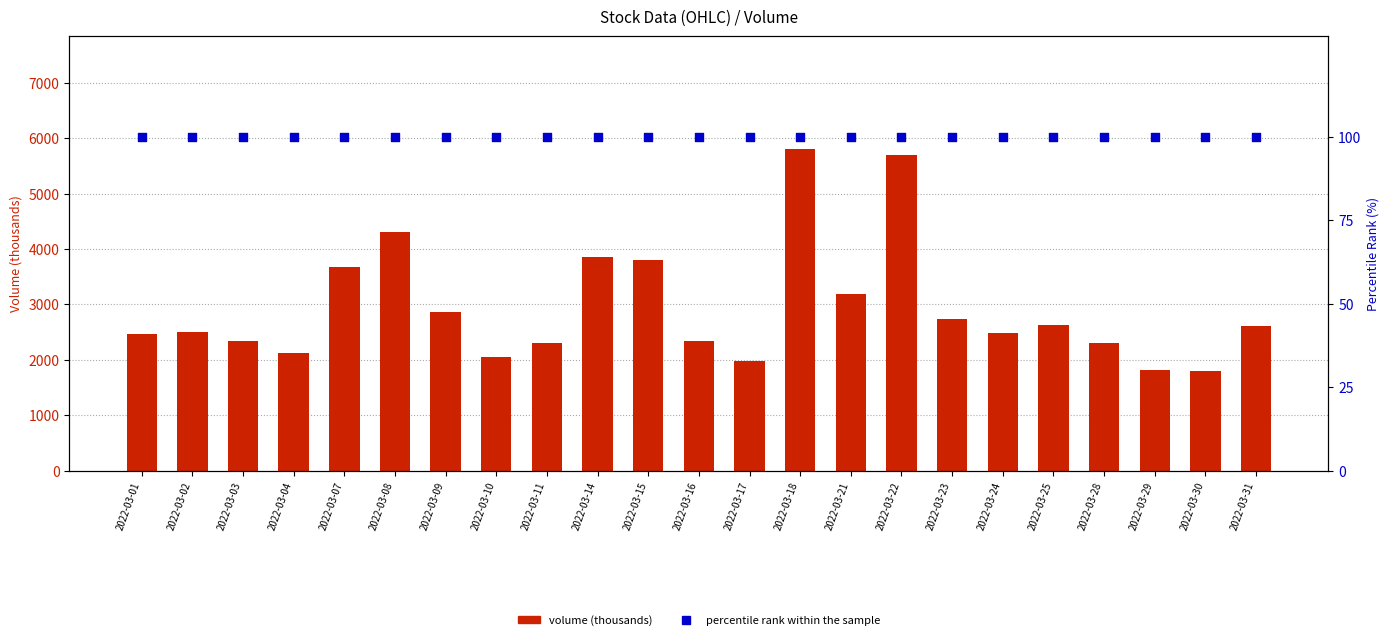

What is the total value across all series at 2022-03-03?

2434.2